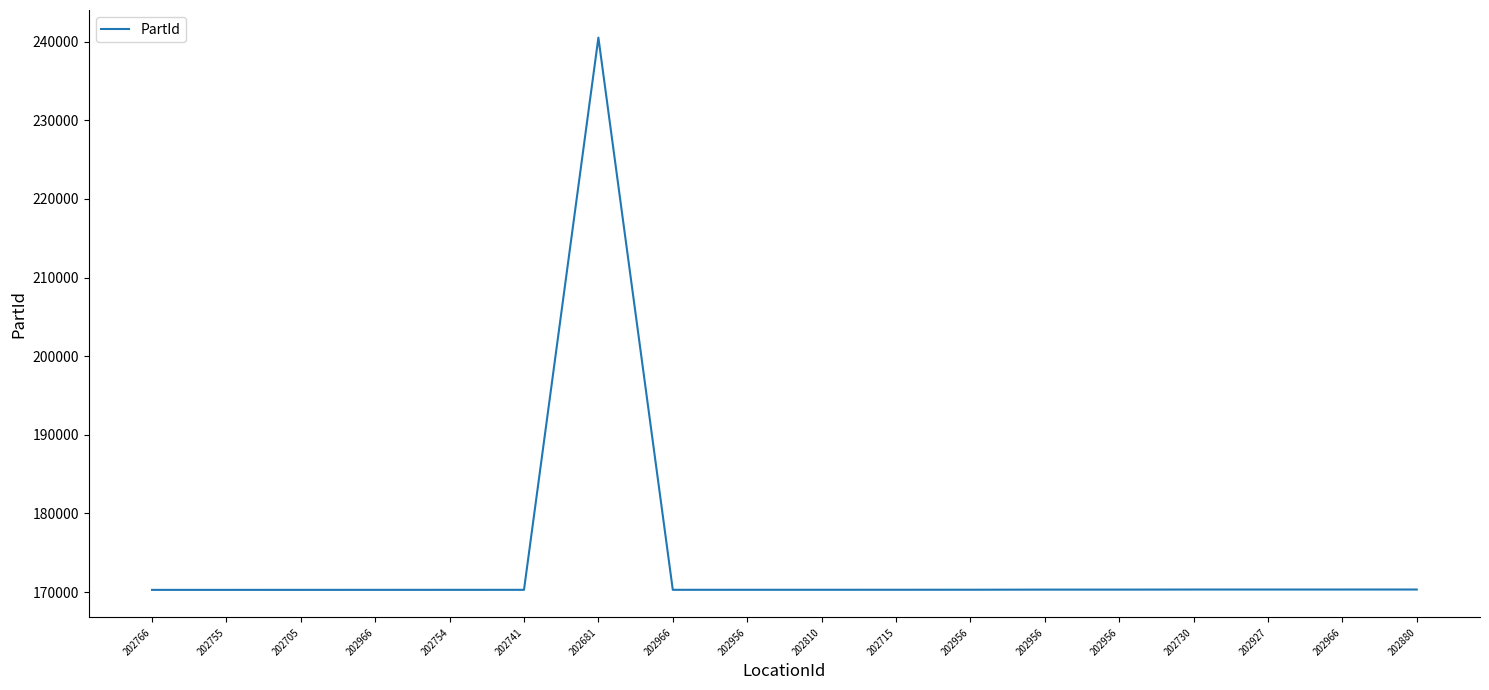

Is this an area chart (filled region under the line)?

No